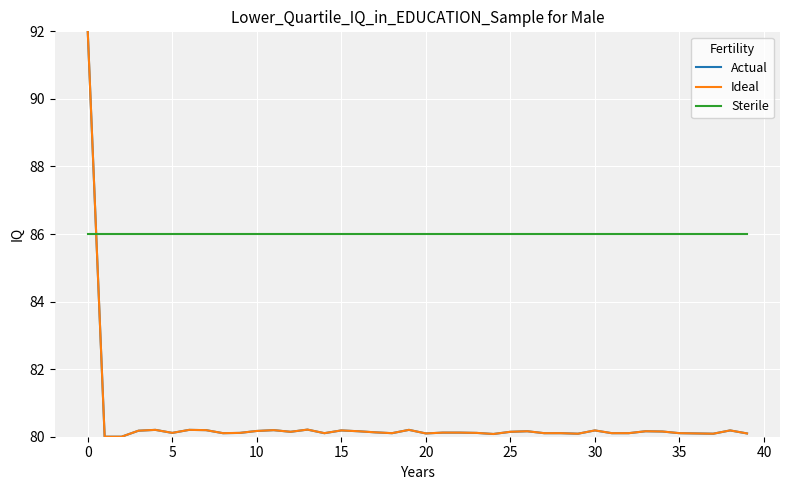

How many intersections are there between Ideal and Sterile?

1